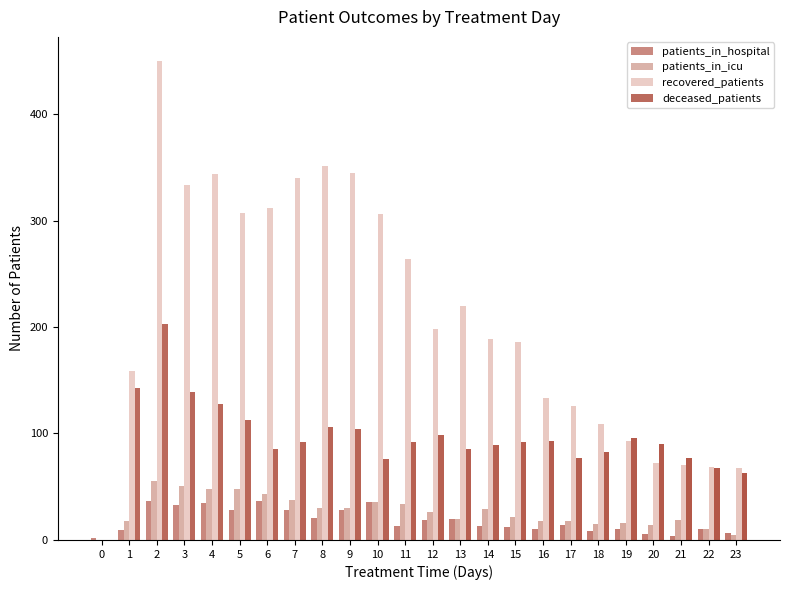

Where is recovered_patients nearest to the value 225?

13